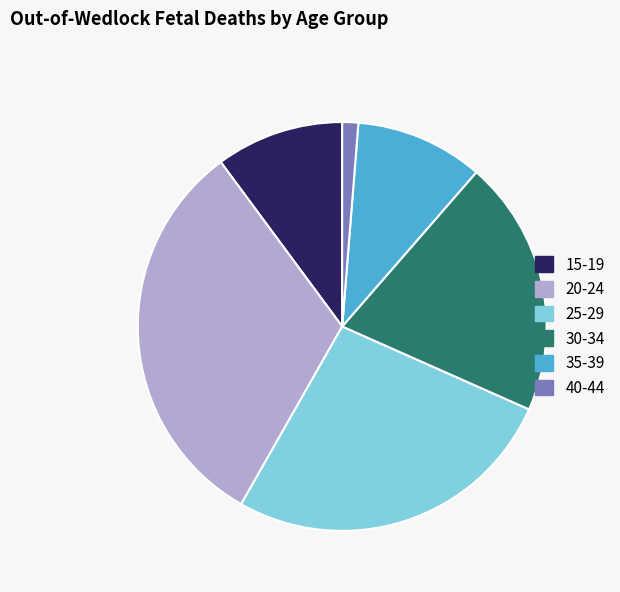

Is the sum of 30-34 and 35-39 greater than half?

No